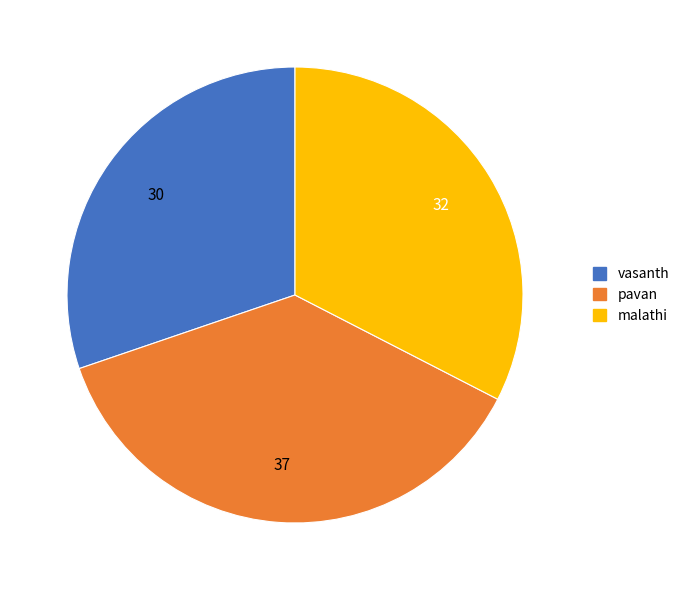

Does any single category account for the majority?

No